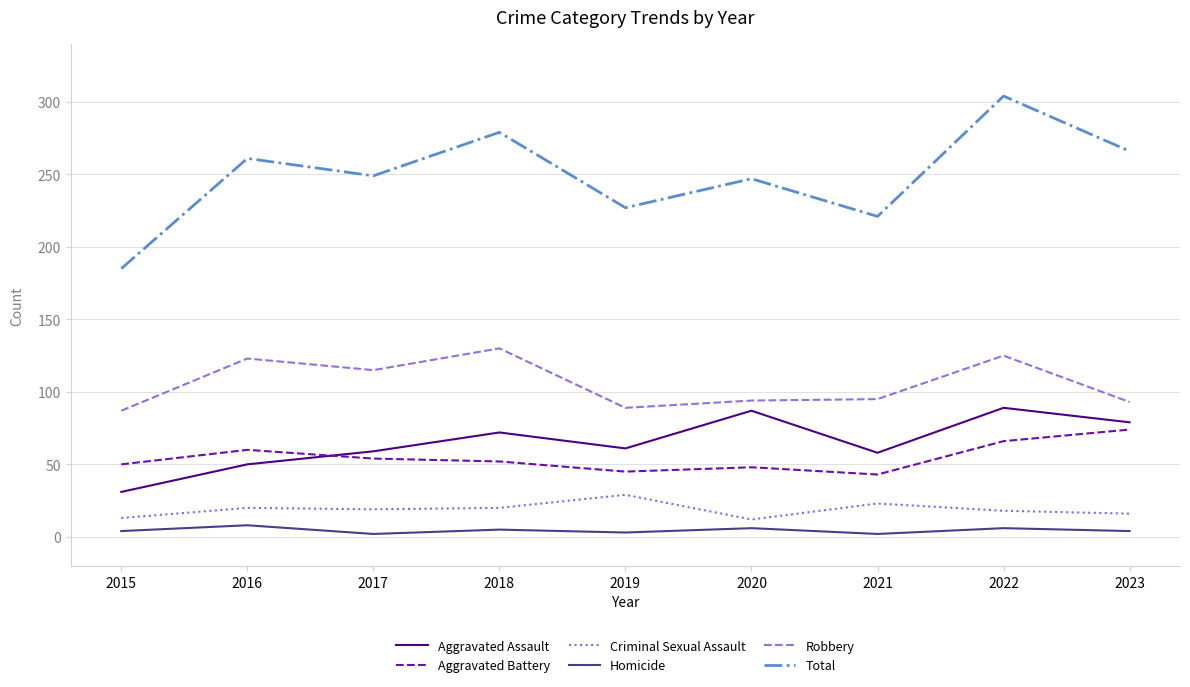

What is the difference between the maximum and minimum values in the Aggravated Assault series?

58